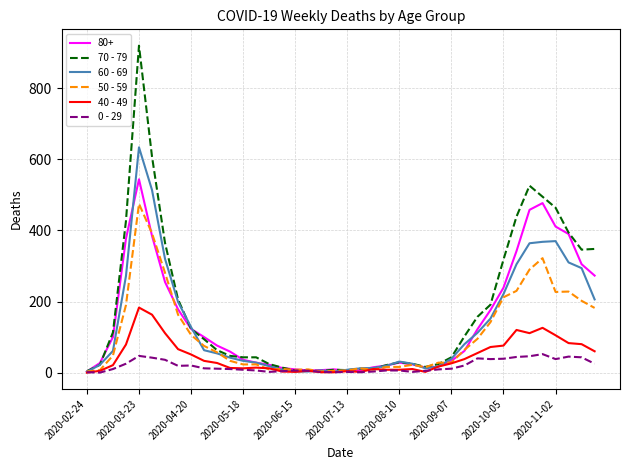

What is the difference between the maximum and minimum values in the 70 - 79 series?

916